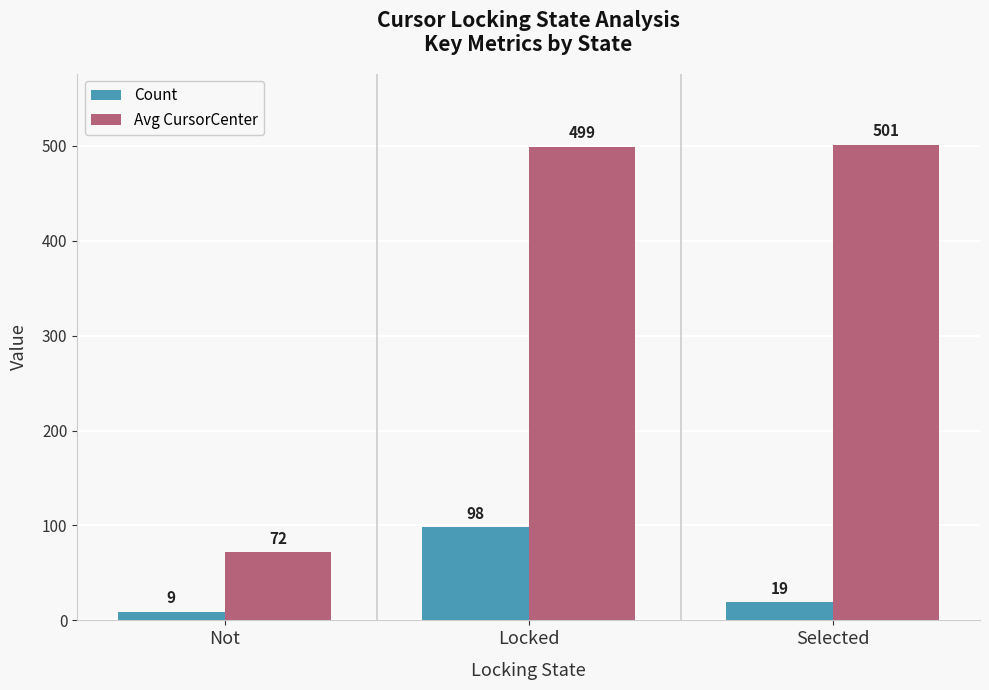

At which category does the chart reach its minimum across all series?

Not